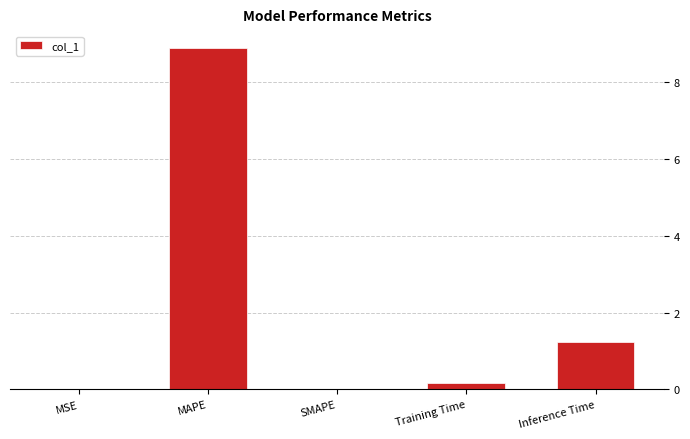

Where is the data nearest to the value 4?

Inference Time